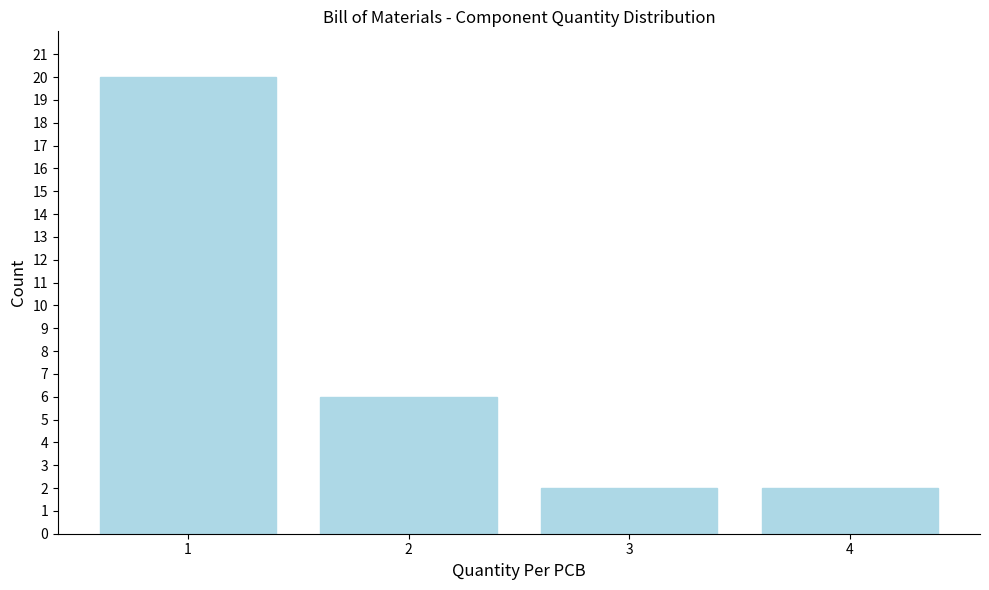

Reading right to left, list all the values displayed in this chart.

2	2	6	20